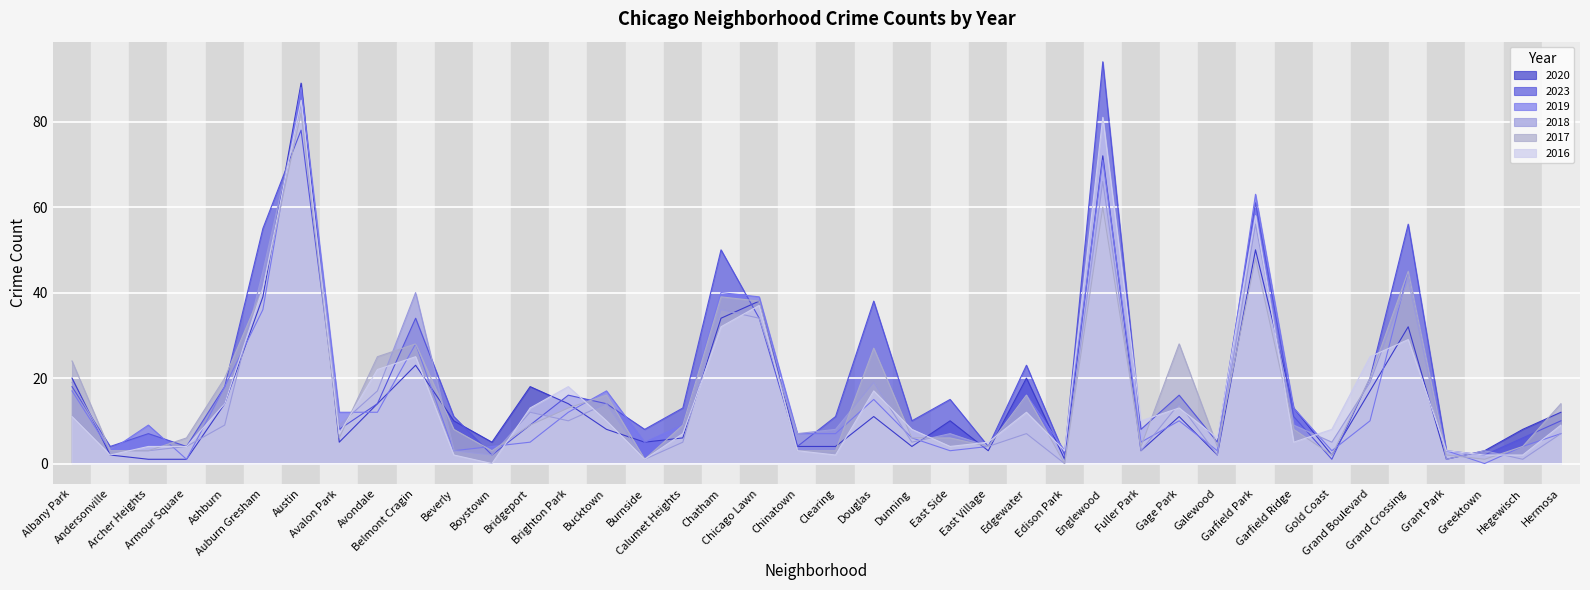

Where is 2016 nearest to the value 42?

Auburn Gresham